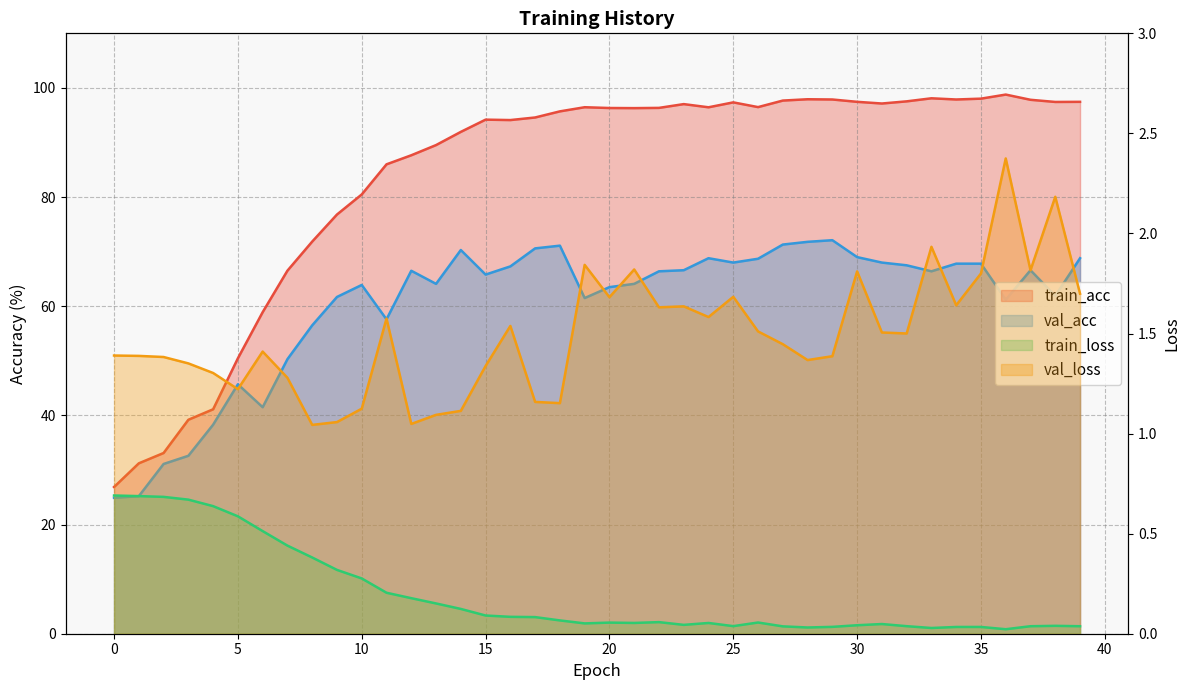

At which category is the sum across all series the highest?

29